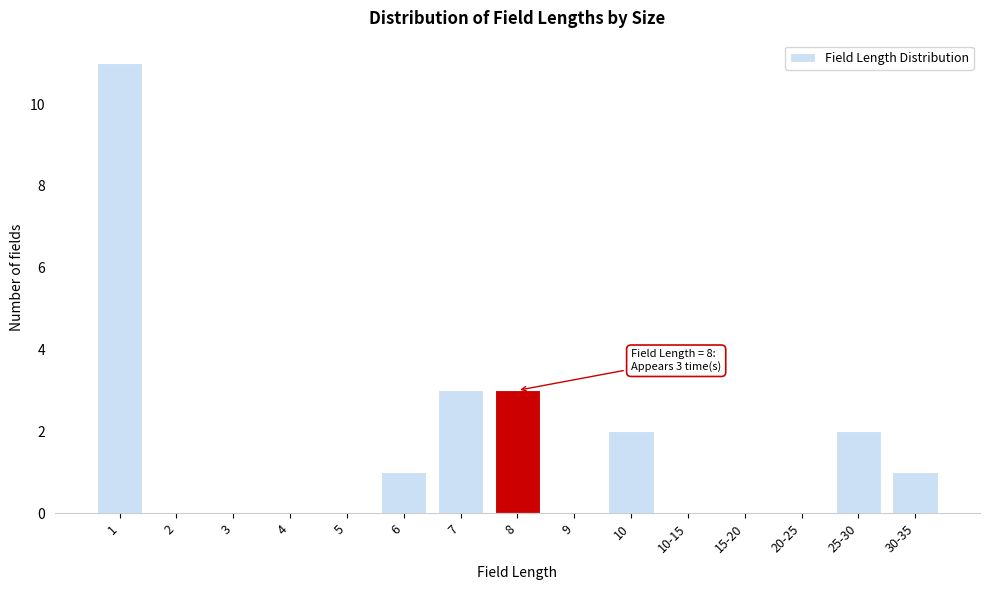

Reading left to right, transcribe all the data shown in this chart.

1=11	2=0	3=0	4=0	5=0	6=1	7=3	8=3	9=0	10=2	10-15=0	15-20=0	20-25=0	25-30=2	30-35=1